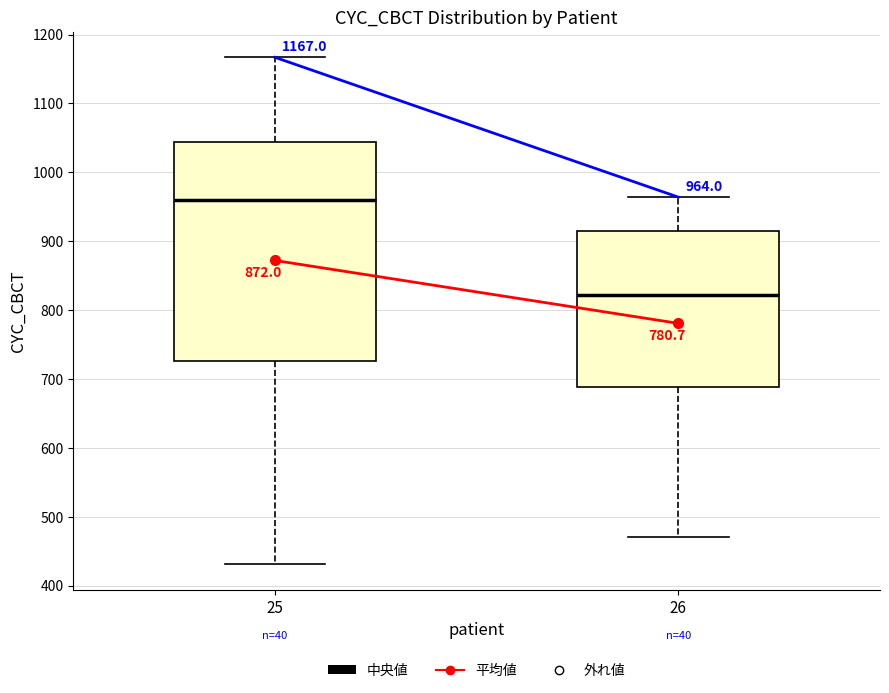

Which box's median line is the lowest?

26